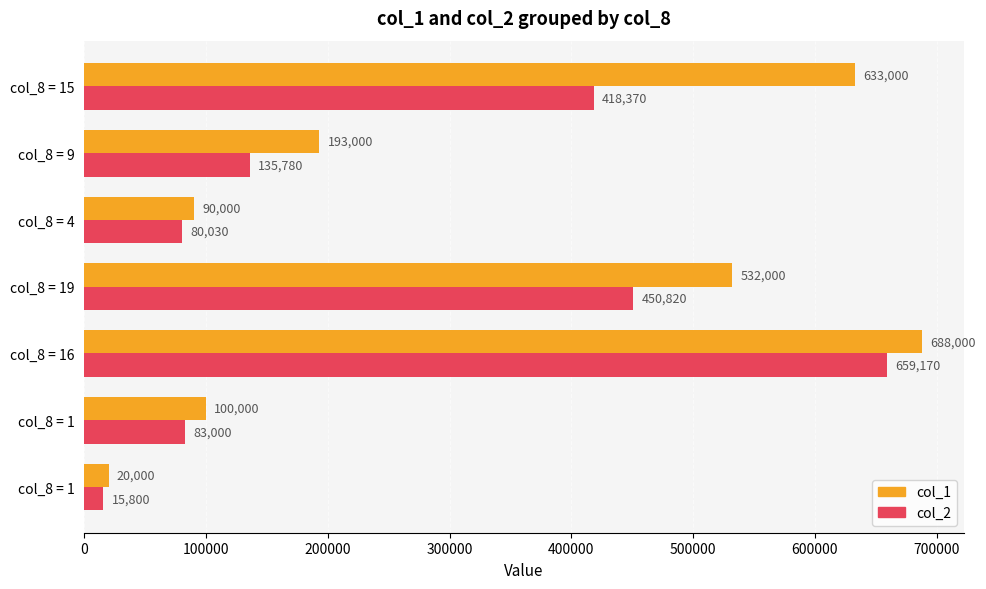

What are all the series names shown in the legend?

col_1, col_2